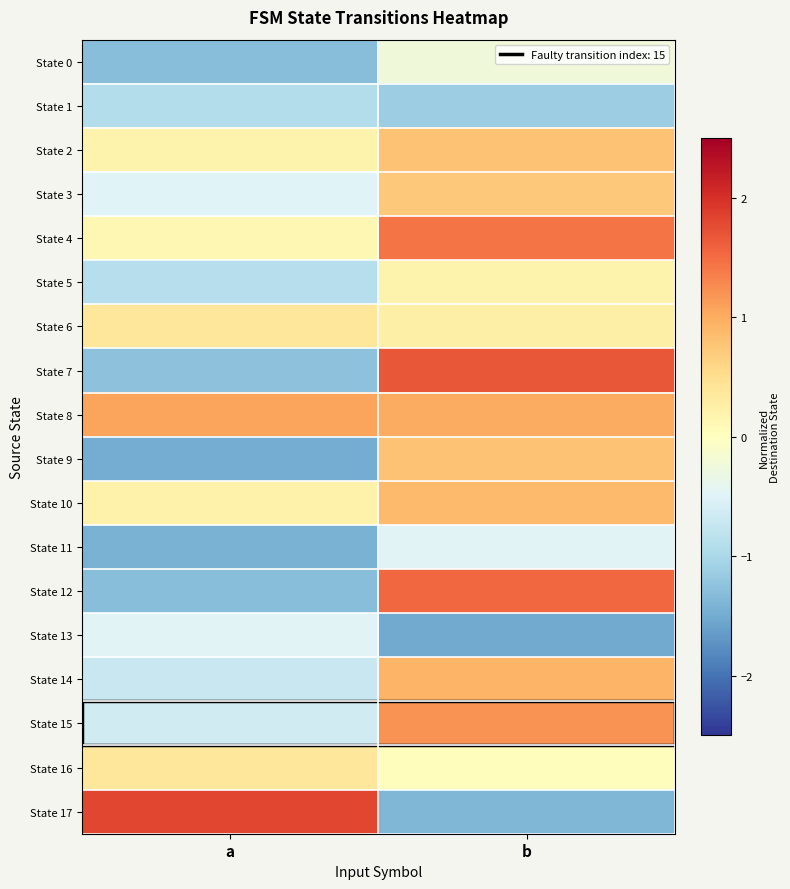

Reading left to right, extract all data points from this chart.

State 0: a=-1.3	b=-0.3
State 1: a=-0.9	b=-1.1
State 2: a=0.2	b=0.8
State 3: a=-0.5	b=0.7
State 4: a=0.1	b=1.4
State 5: a=-0.9	b=0.2
State 6: a=0.4	b=0.2
State 7: a=-1.3	b=1.7
State 8: a=1.1	b=1.0
State 9: a=-1.5	b=0.8
State 10: a=0.2	b=0.9
State 11: a=-1.4	b=-0.5
State 12: a=-1.3	b=1.5
State 13: a=-0.5	b=-1.5
State 14: a=-0.7	b=0.9
State 15: a=-0.6	b=1.2
State 16: a=0.4	b=0.0
State 17: a=1.8	b=-1.4